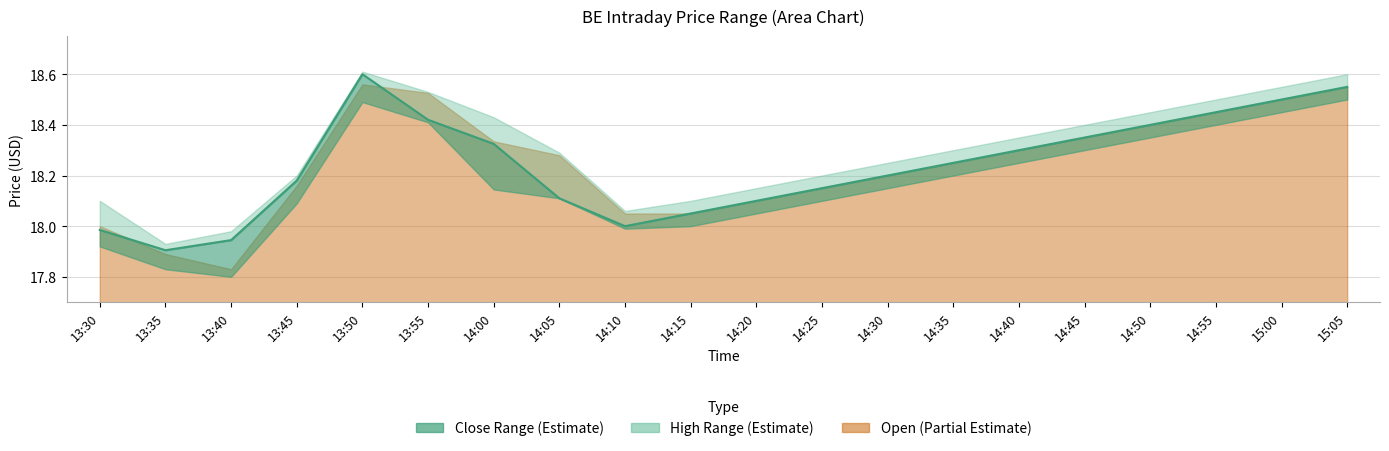

Does the chart display data point markers on the line(s)?

No